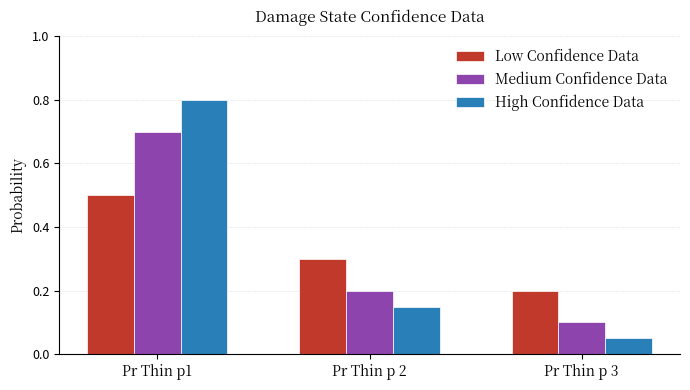

At how many categories does at least one series exceed 0?

3